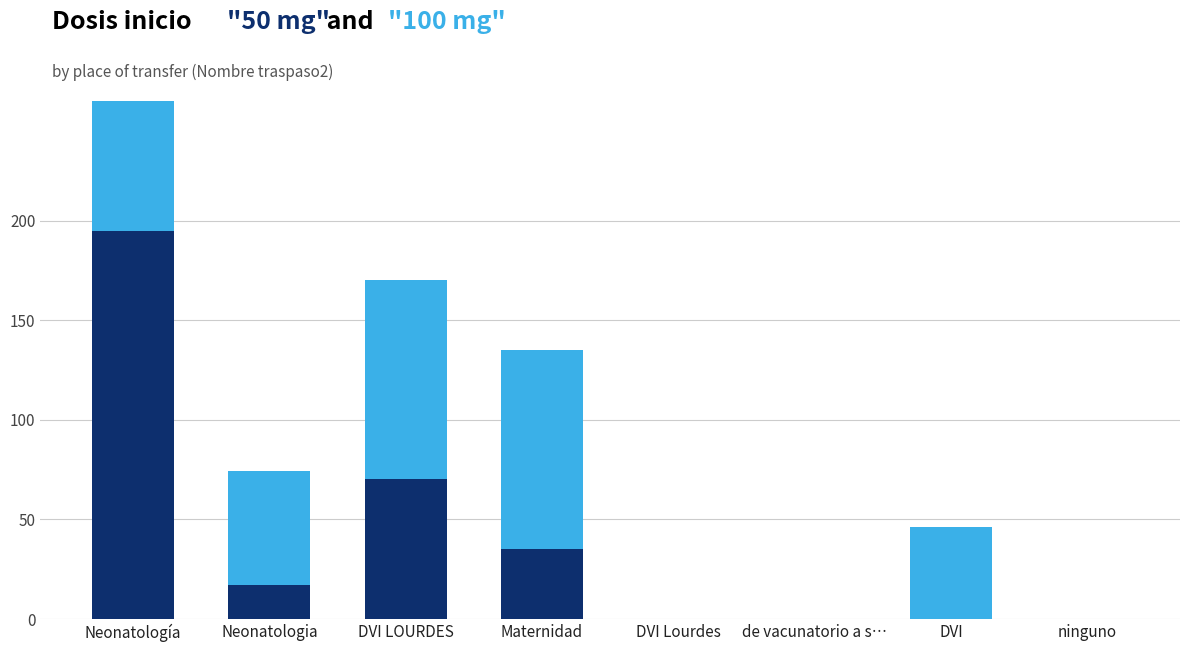

What is the sum of the Dosis inicio 100 mg values at Neonatologia and Maternidad?

157